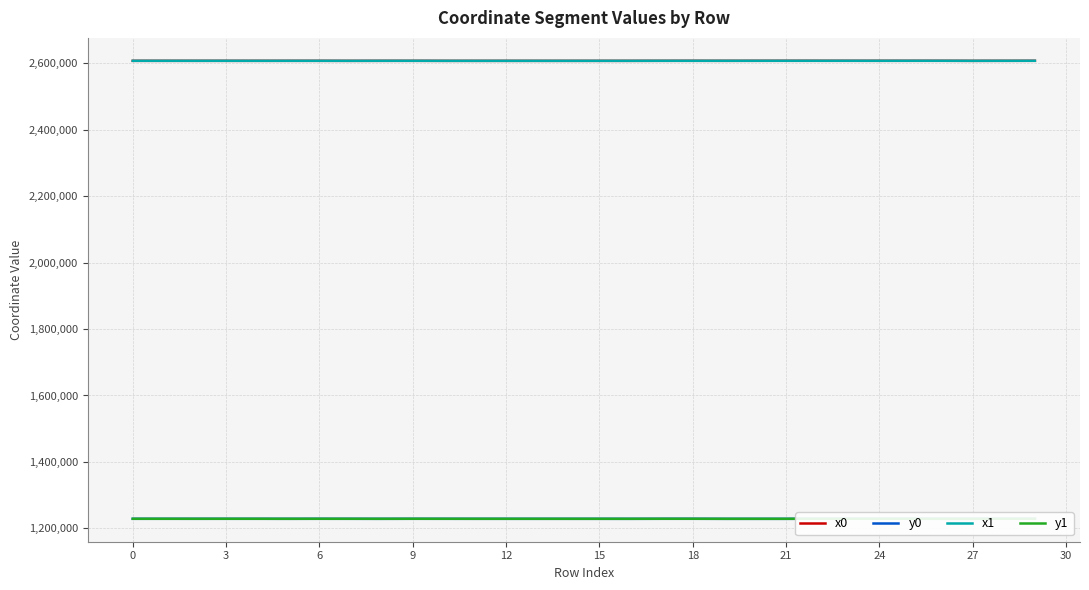

Read the y0 value at 14.

1228852.0